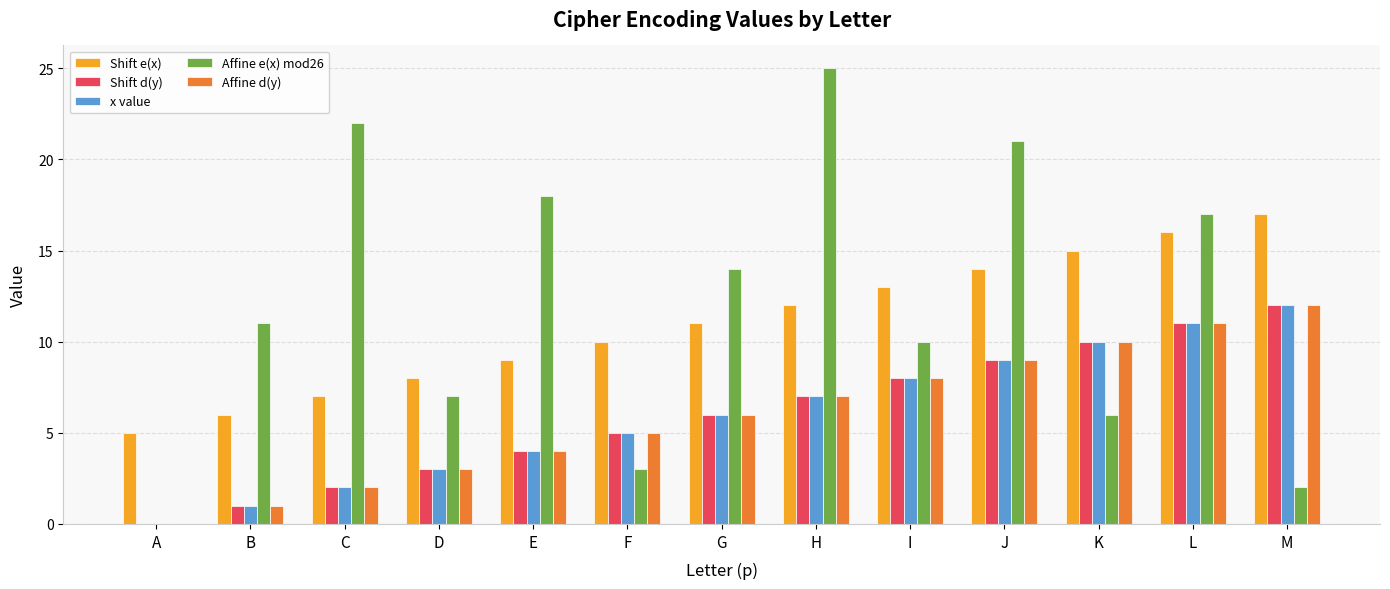

Between C and M, which series saw the biggest shift?

Affine e(x) mod26